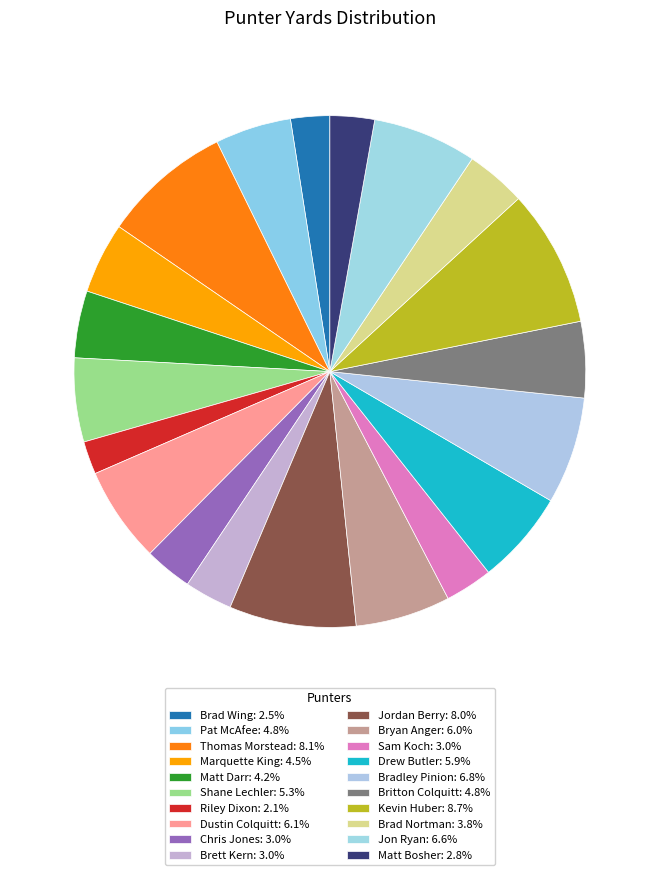

How many slices are in this pie chart?

20